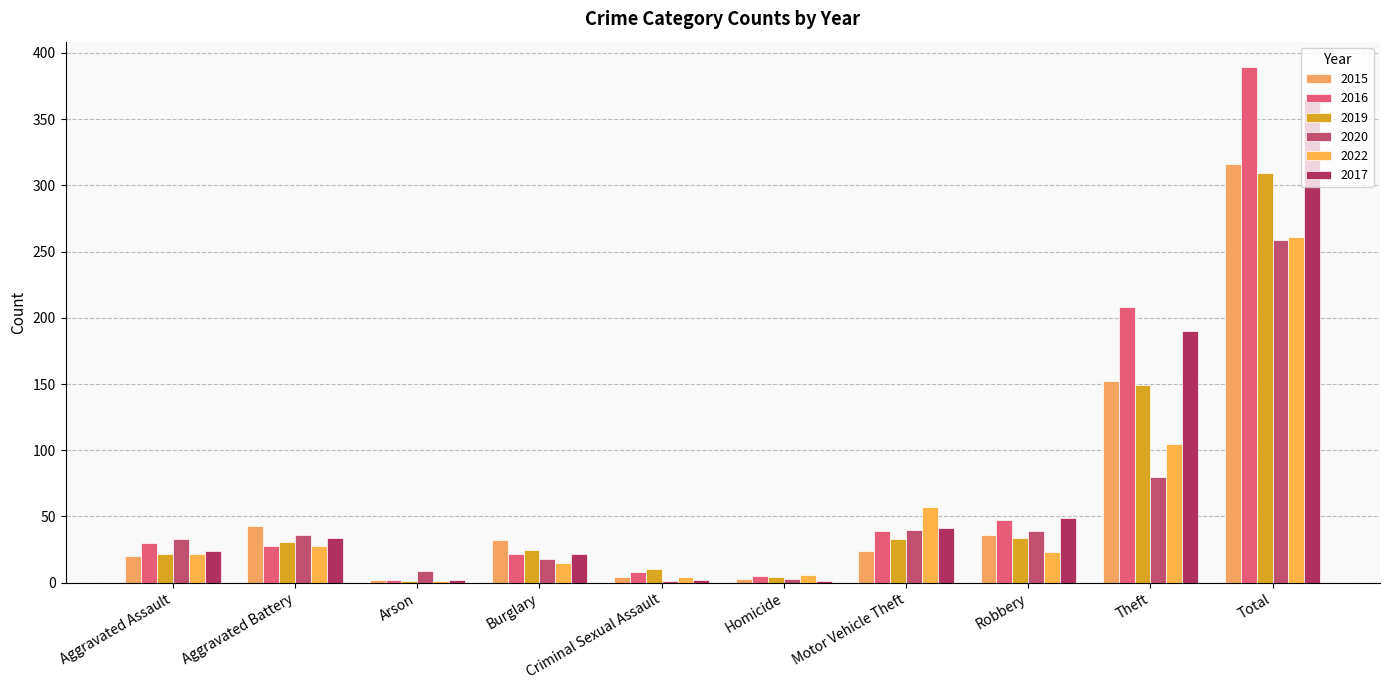

Between Burglary and Homicide, which is larger?

Burglary